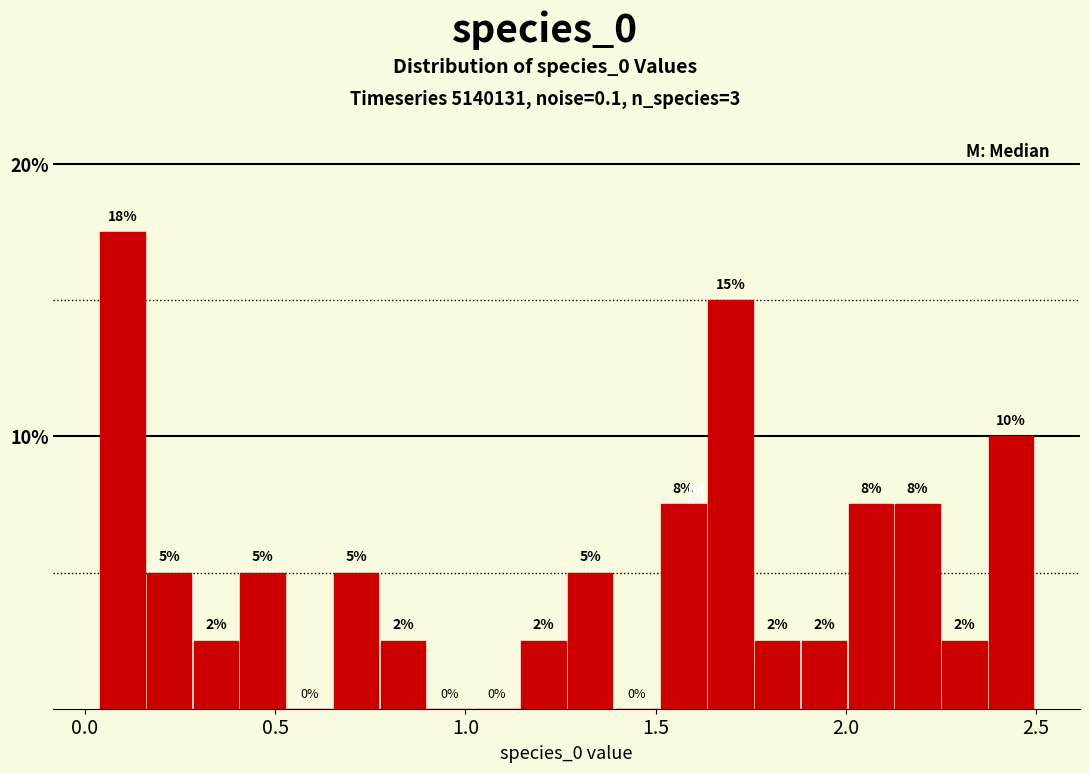

Around what value on the x-axis is the tallest bar? Give the approximate position of its centre, as read against the axis.

0.10